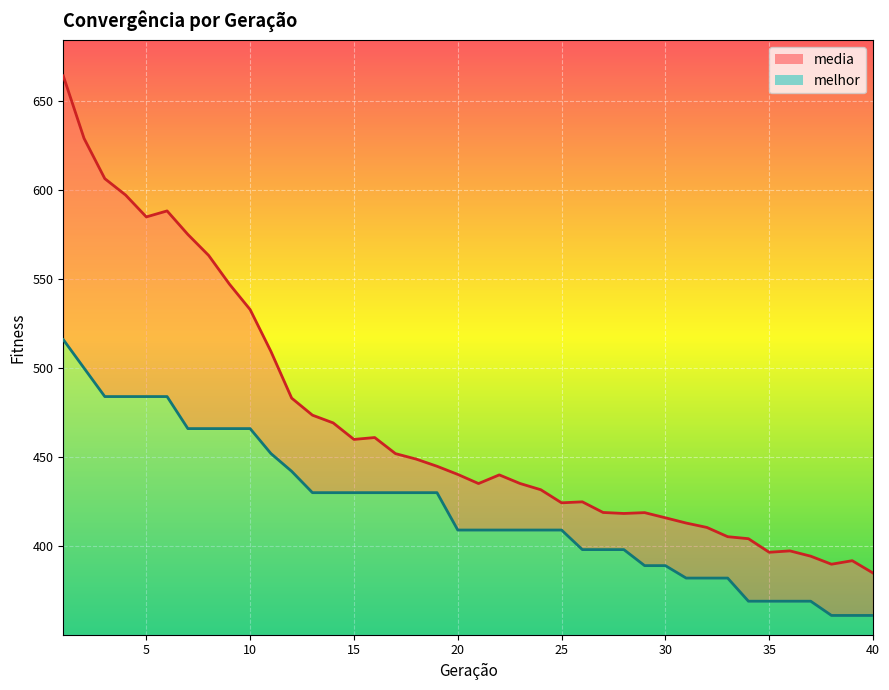

The media series shows 322.2 at 2. True or false?

False